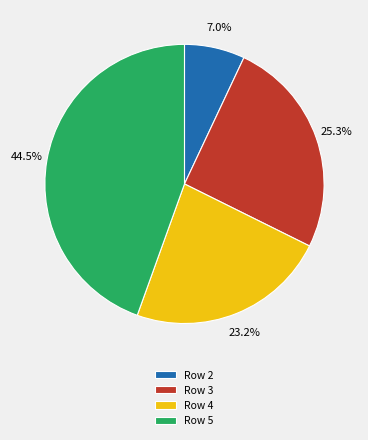

To the nearest percent, what is the difference between the largest and smallest slice percentages?

38%